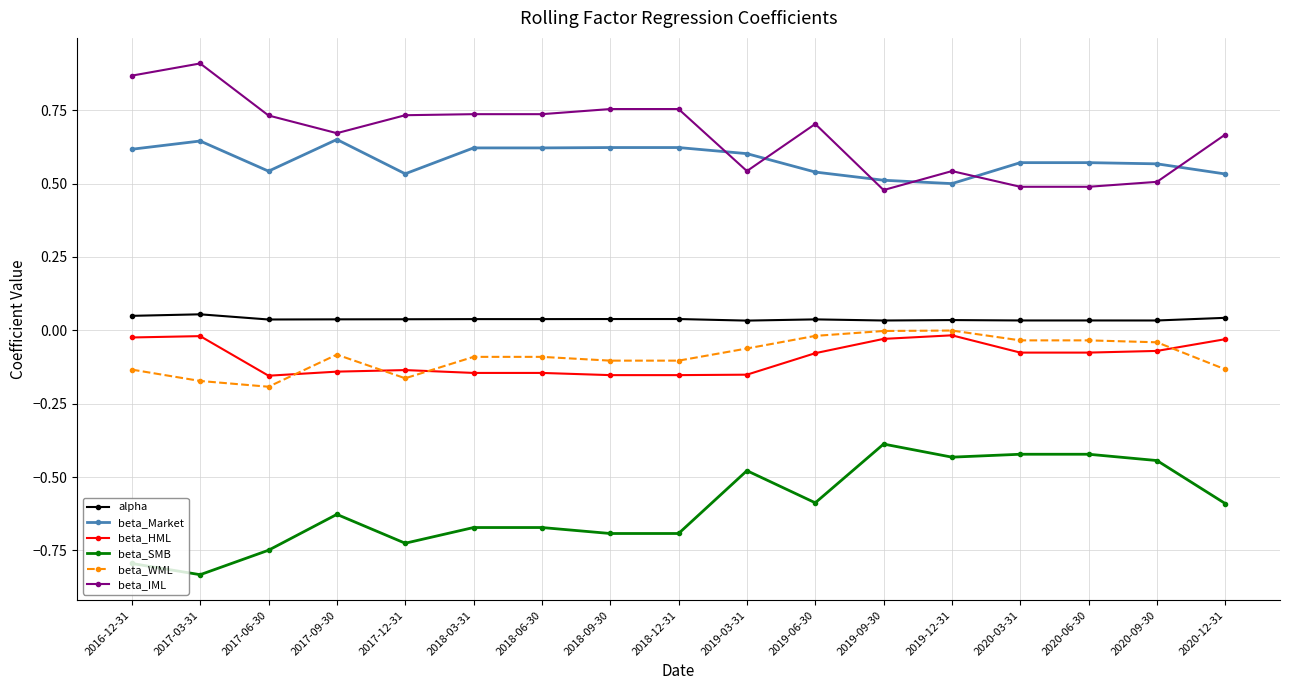

The value of beta_Market at 2018-09-30 is 0.6. True or false?

True